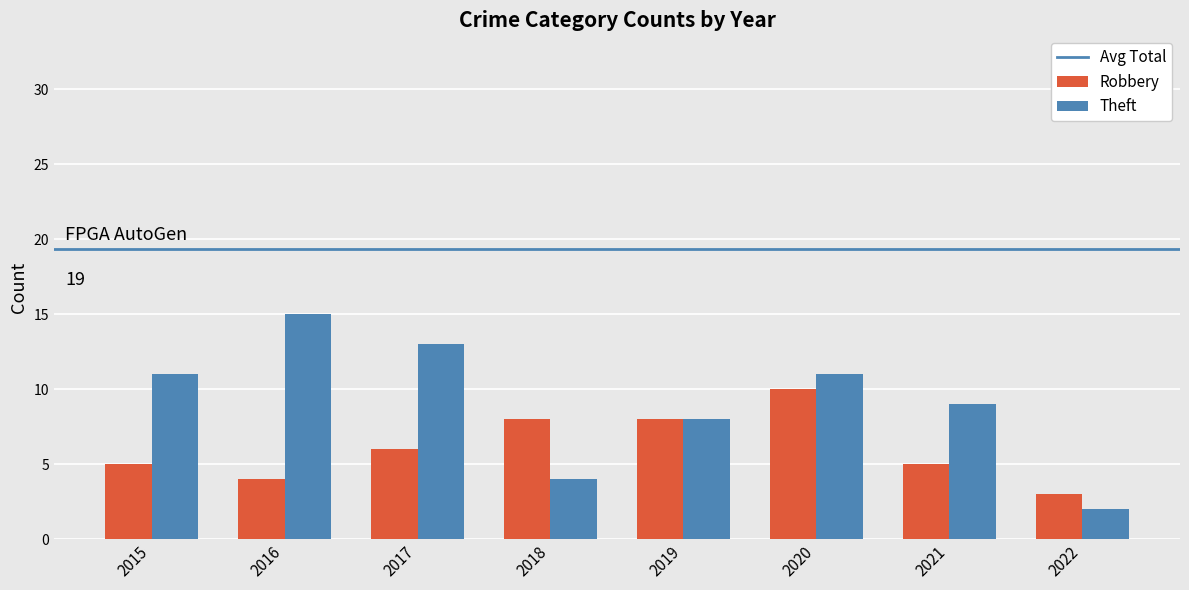

The Robbery series shows 8 at 2018. True or false?

True